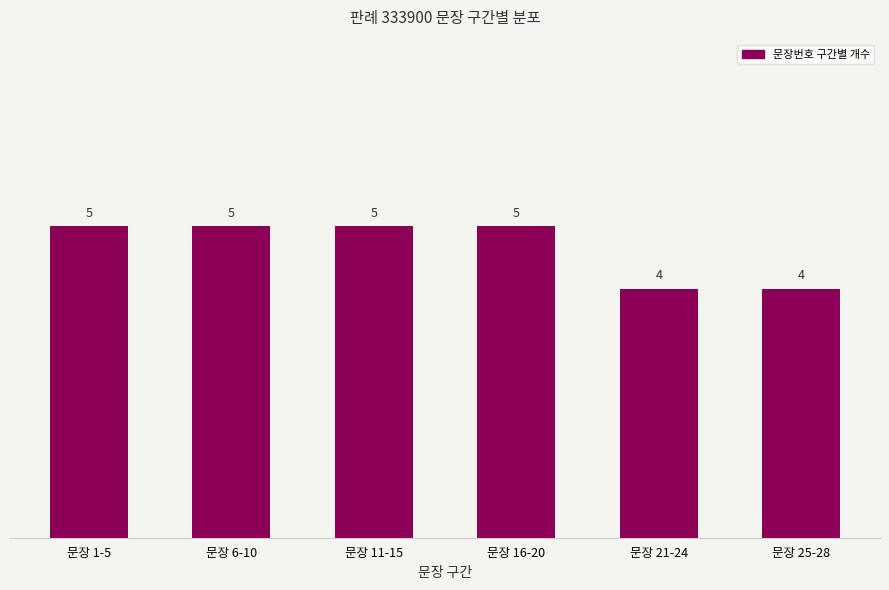

What is the average value?

5